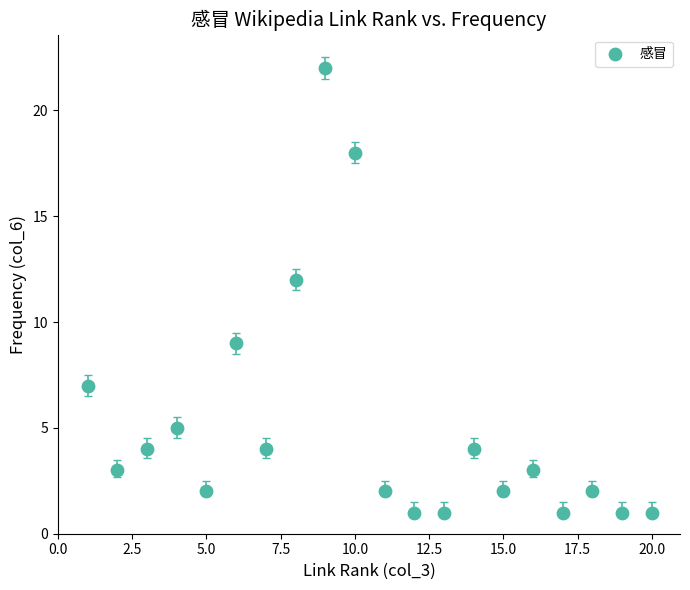

What Y value in the scatter plot is closest to 11?

12